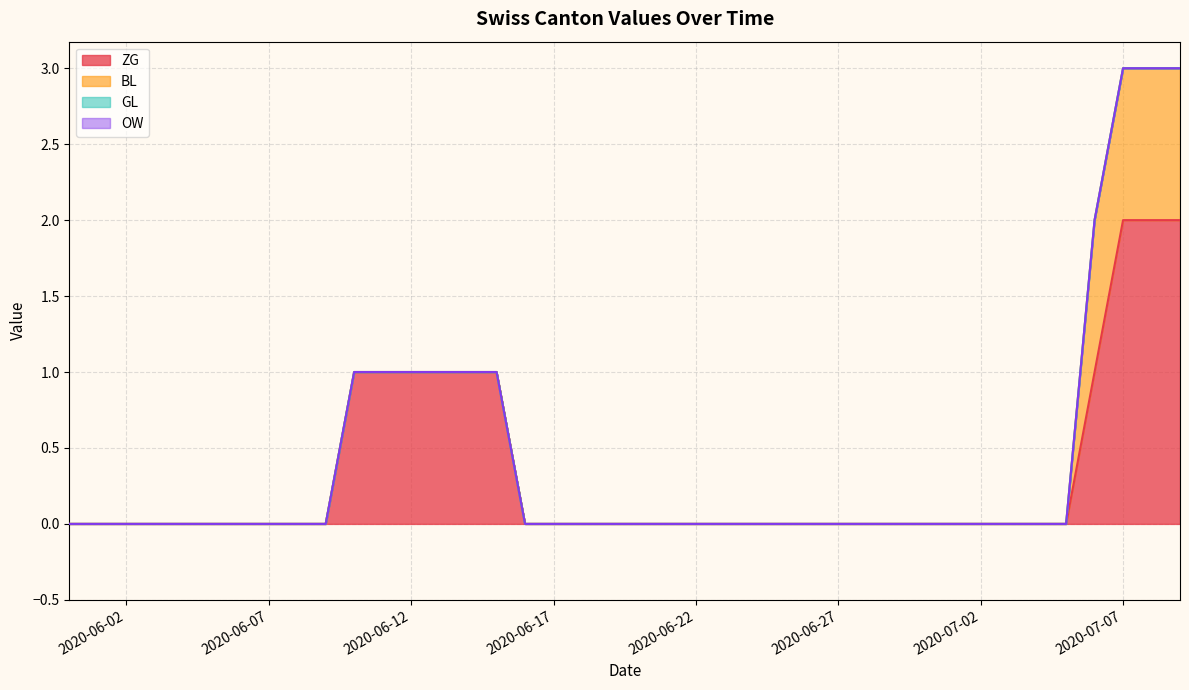

Which series has the largest range (max minus min)?

ZG